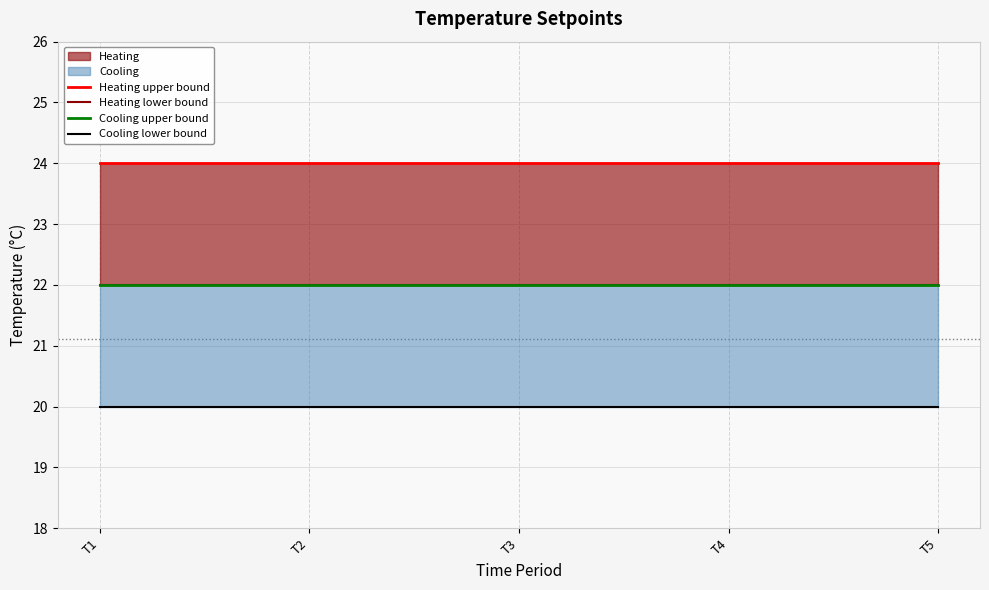

The Cooling upper bound series shows 22 at T1. True or false?

True